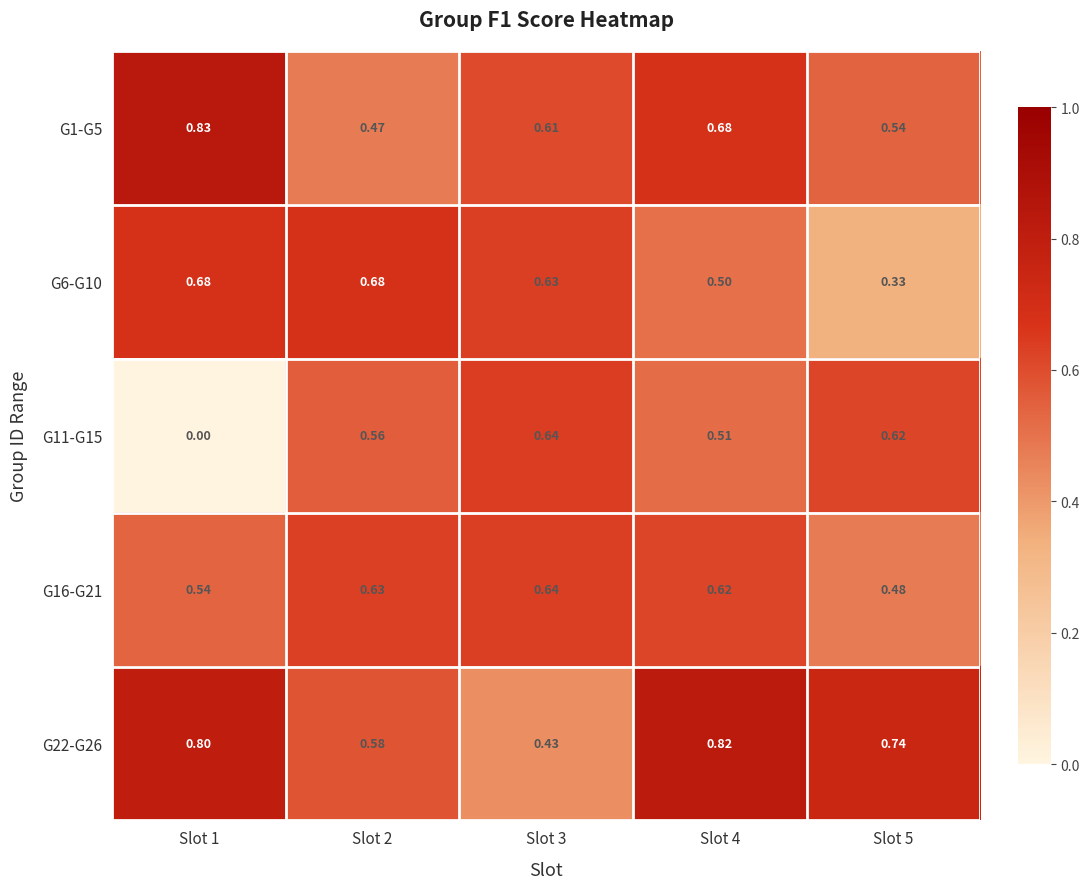

Is the value of G11-G15 at Slot 4 greater than the value of G1-G5 at Slot 2?

Yes